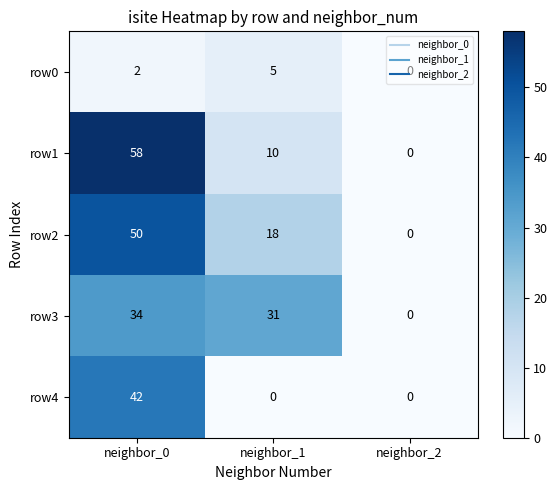

The row4 series shows 0 at neighbor_2. True or false?

True